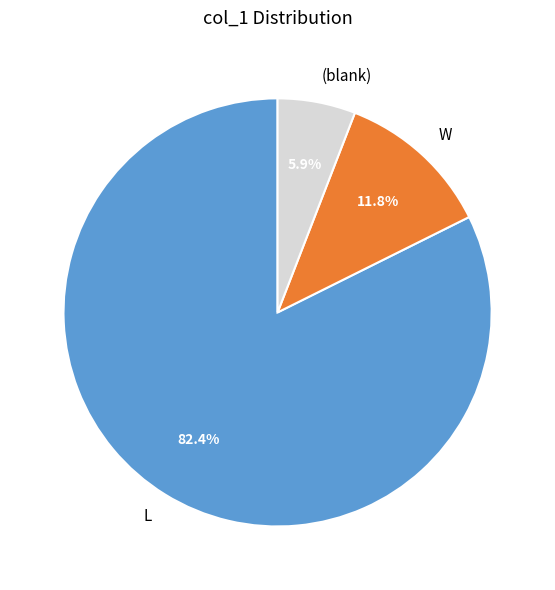

To the nearest percent, what portion does W represent?

12%